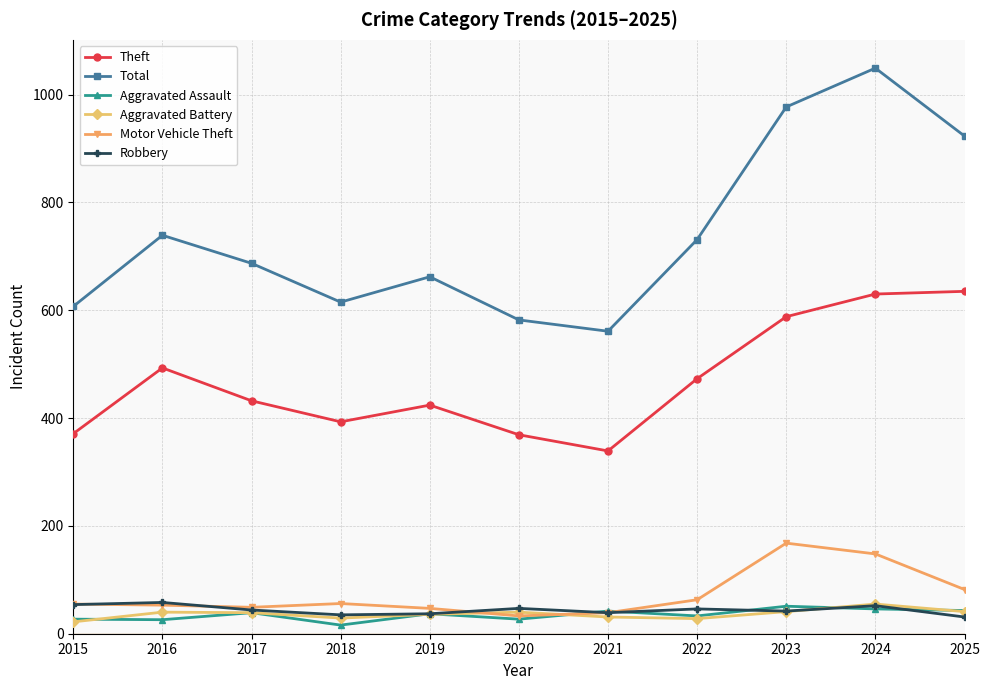

What is the highest value of the Aggravated Battery series?

55